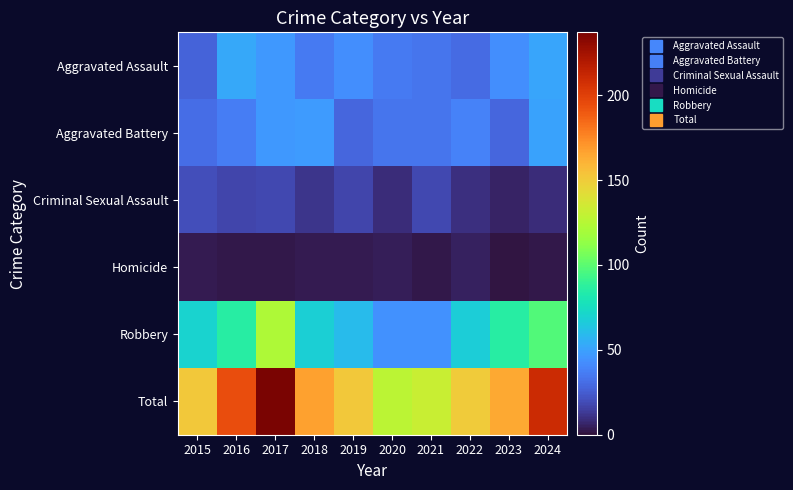

Which has a higher value, 2018 or 2016?

2016